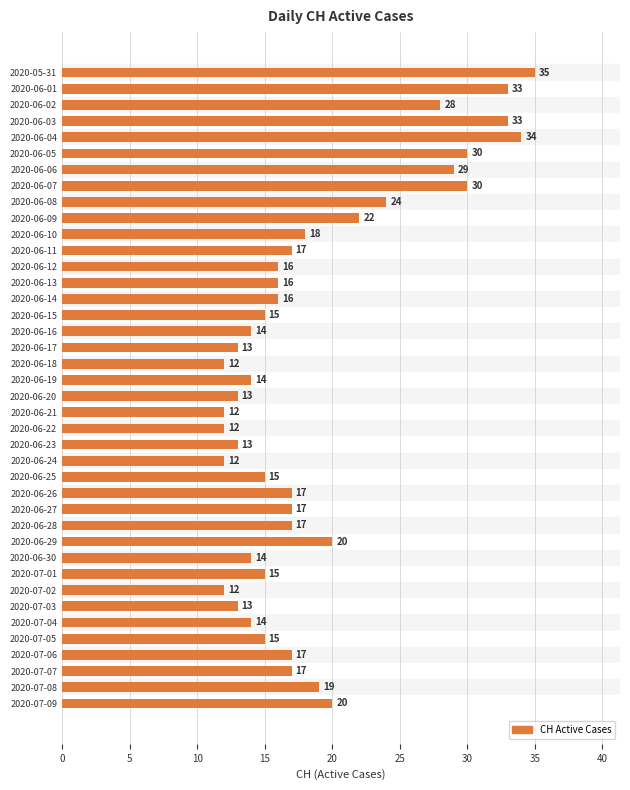

What is the difference between the second highest and minimum values?

22